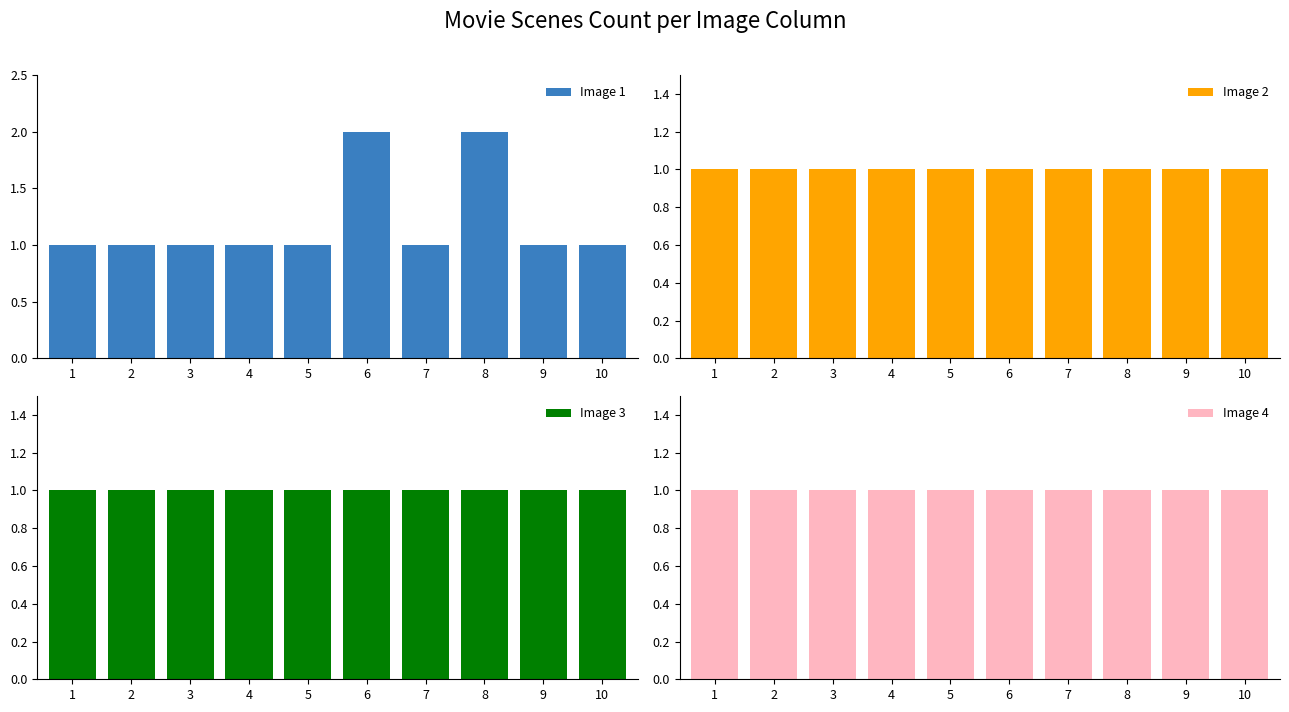

Reading left to right, list all the values displayed in this chart.

Image 1: 1	1	1	1	1	2	1	2	1	1
Image 2: 1	1	1	1	1	1	1	1	1	1
Image 3: 1	1	1	1	1	1	1	1	1	1
Image 4: 1	1	1	1	1	1	1	1	1	1